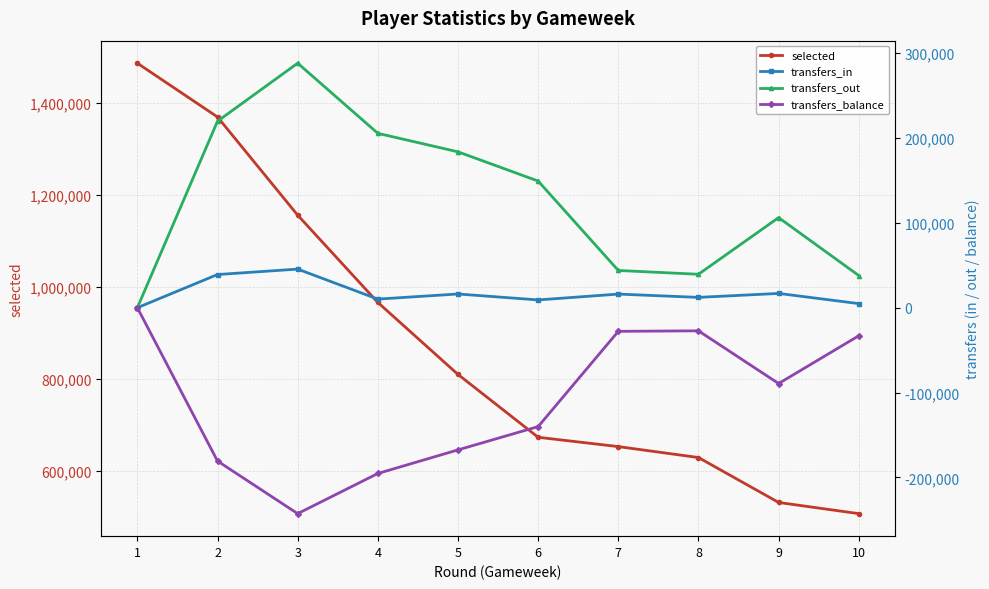

Which category has the lowest value across all series?

3